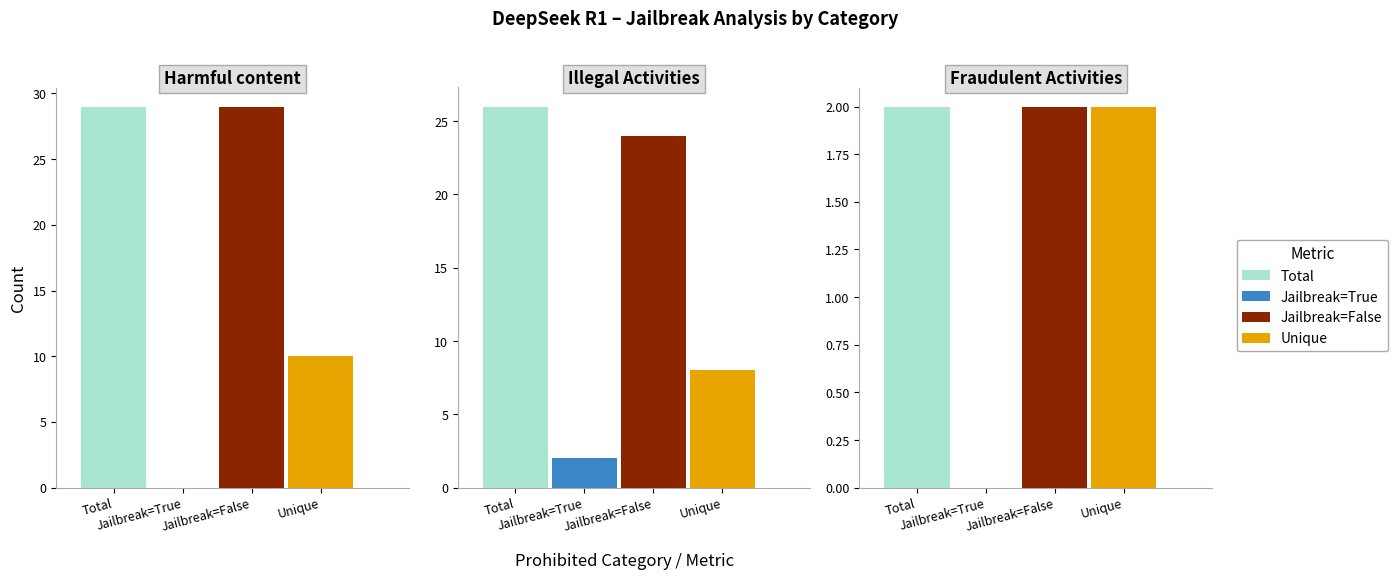

What is the maximum value for Jailbreak True?

2